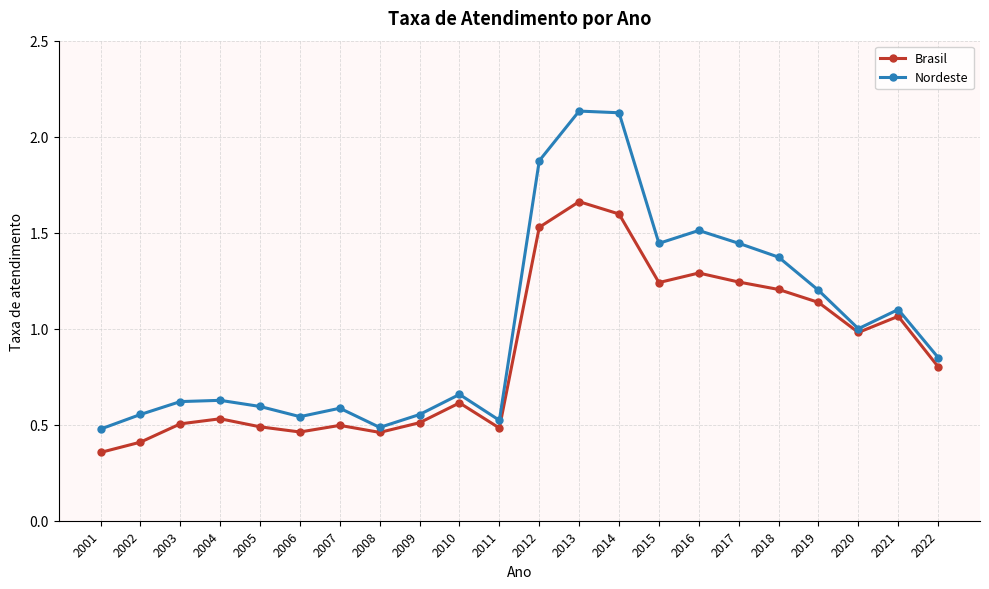

Which series has the largest total across all categories?

Nordeste